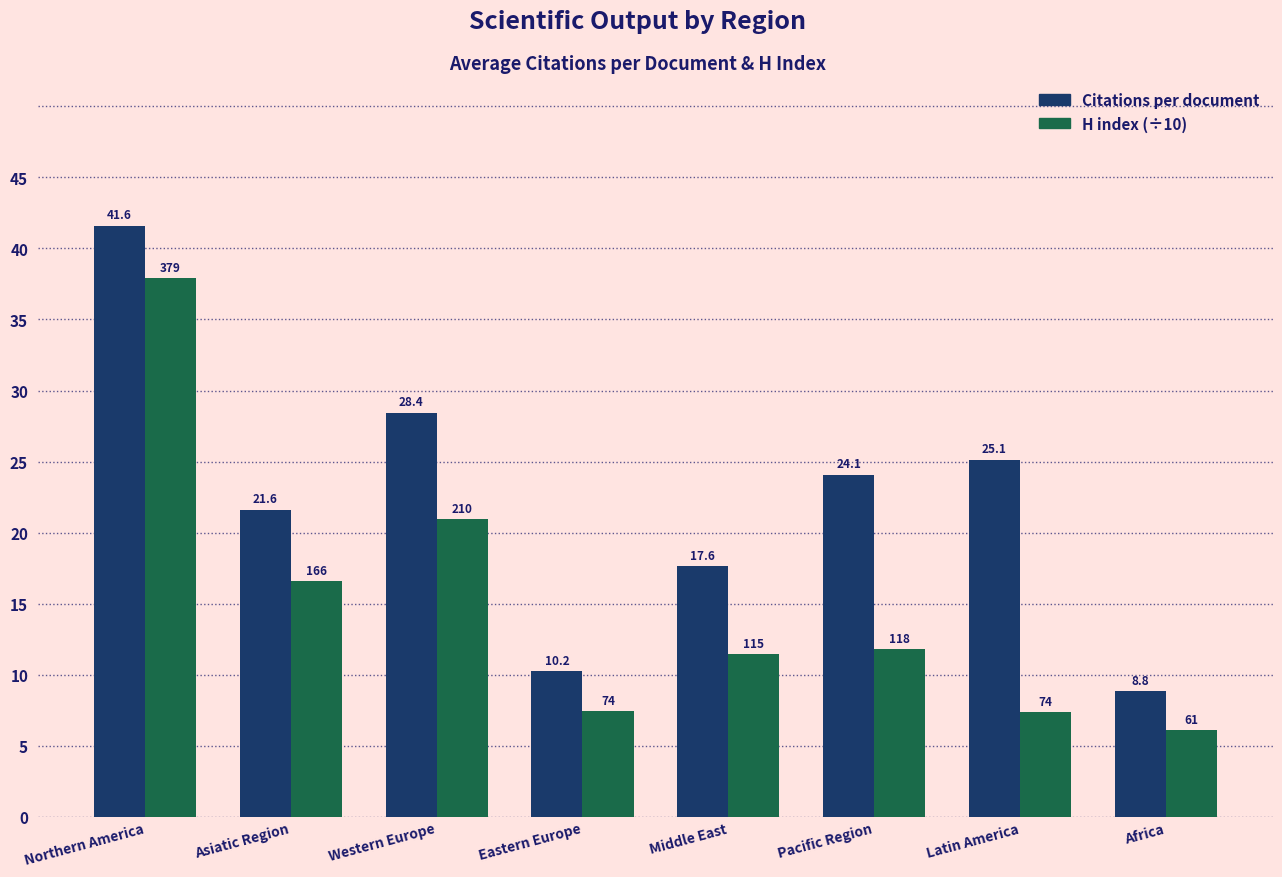

How many groups of bars are there?

8